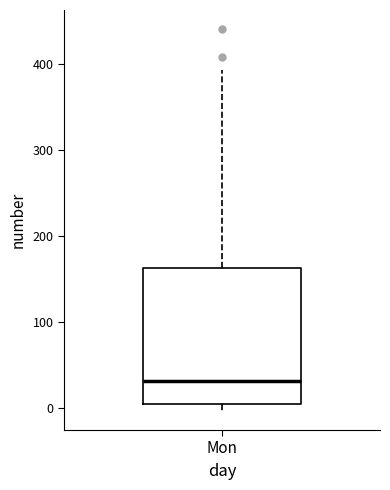

Transcribe this box plot: give where the median line is, the range the box spans, and where the two whiskers end, as read against the y-axis. The values are not printed on the chart, so give them approximately, as read against the axis.

median 30, box 10 to 160, whiskers 0 to 390